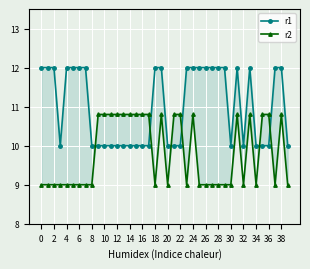

How many times do r2 and r1 cross each other?

6